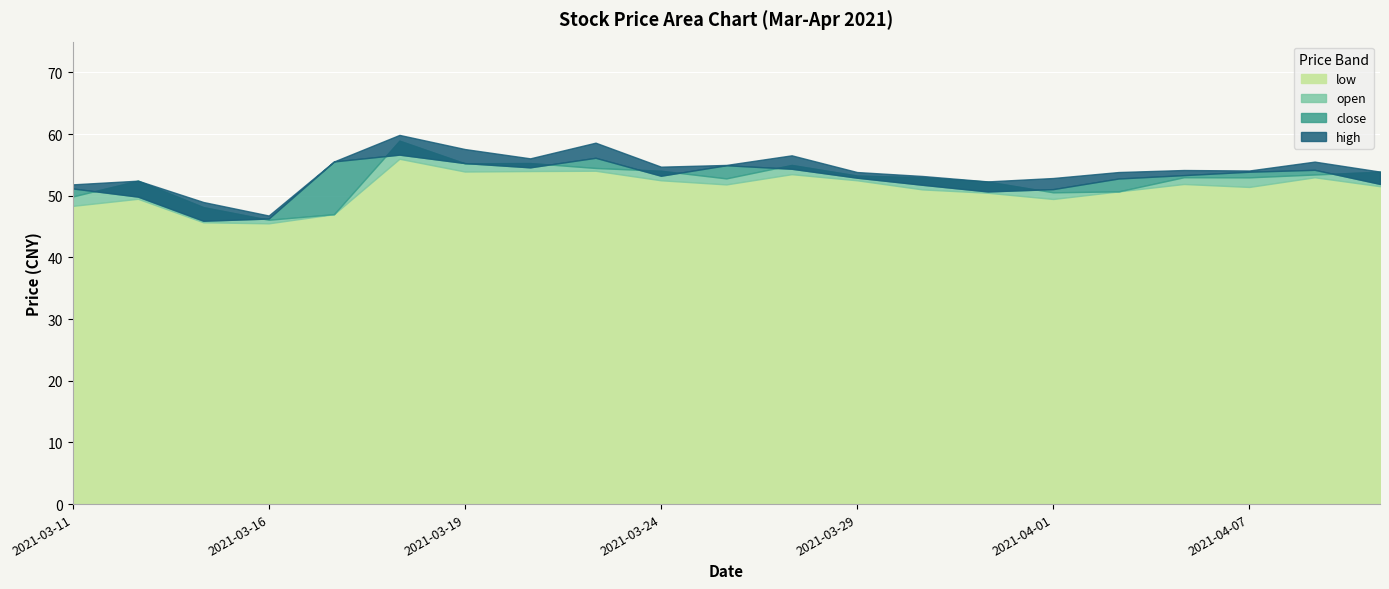

Reading left to right, transcribe all the data shown in this chart.

low: 48.4	49.5	45.7	45.5	47.0	56.0	53.9	54.0	54.1	52.5	51.8	53.5	52.5	51.0	50.5	49.5	50.7	51.9	51.4	53.0	51.5
open: 49.9	52.5	48.2	46.1	47.0	58.9	55.3	55.3	54.5	54.1	52.8	55.0	53.3	53.0	52.3	50.6	50.7	53.0	53.0	53.5	53.9
close: 51.2	49.9	46.0	46.3	55.6	56.7	55.3	54.6	56.2	53.2	55.0	54.4	52.9	51.8	50.7	51.1	52.8	53.4	53.9	54.2	51.9
high: 51.9	52.5	49.0	46.8	55.6	59.9	57.6	56.1	58.6	54.7	55.0	56.6	53.9	53.2	52.3	52.9	53.9	54.2	54.1	55.5	53.9